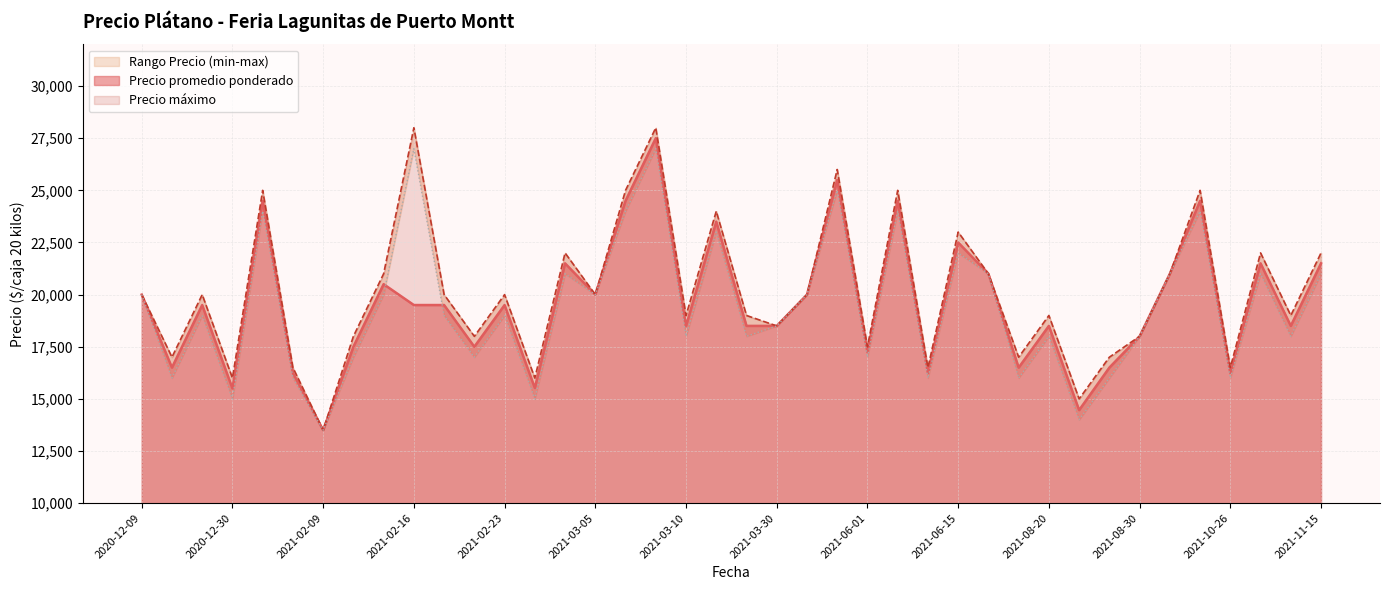

Is it true that Precio promedio ponderado equals 11390 at 2021-07-29?

False